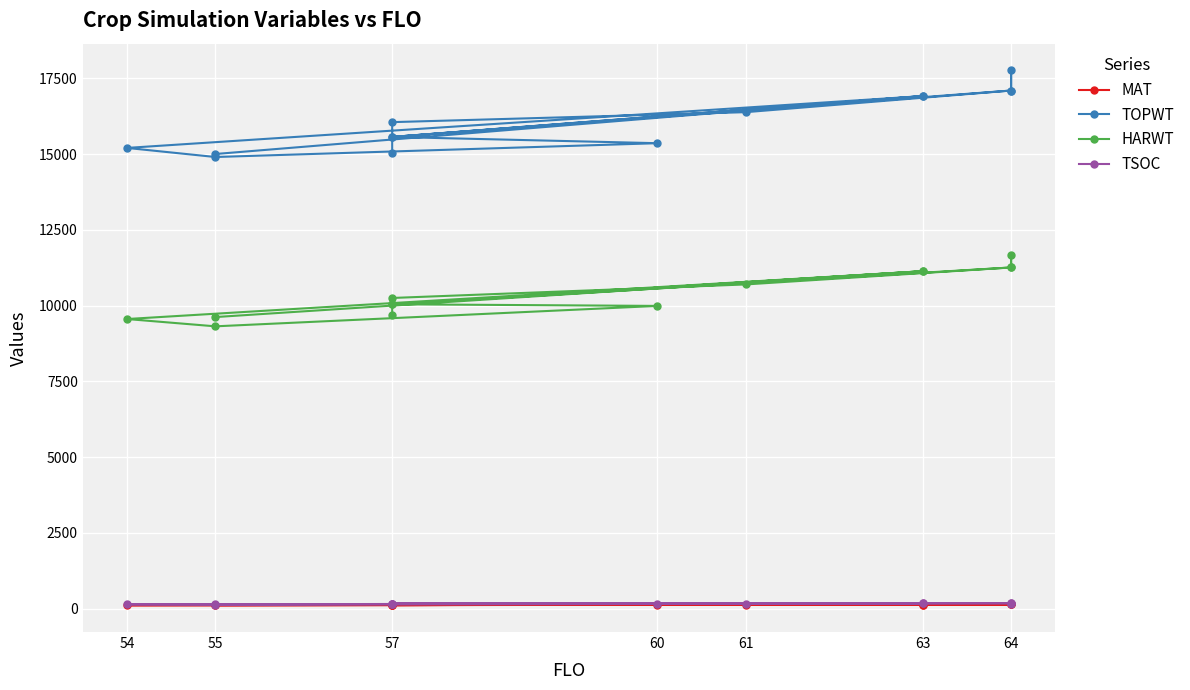

Between 61 and 64, which series saw the biggest shift?

TOPWT